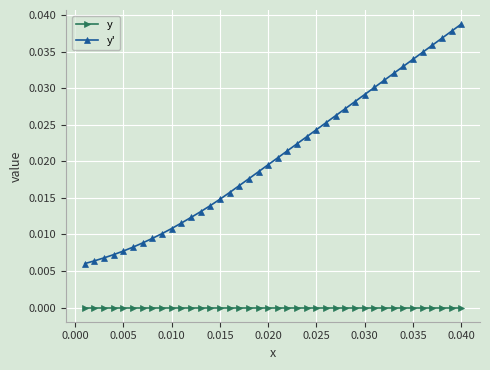

Rank the series by their maximum value, from highest to lowest.

y', y